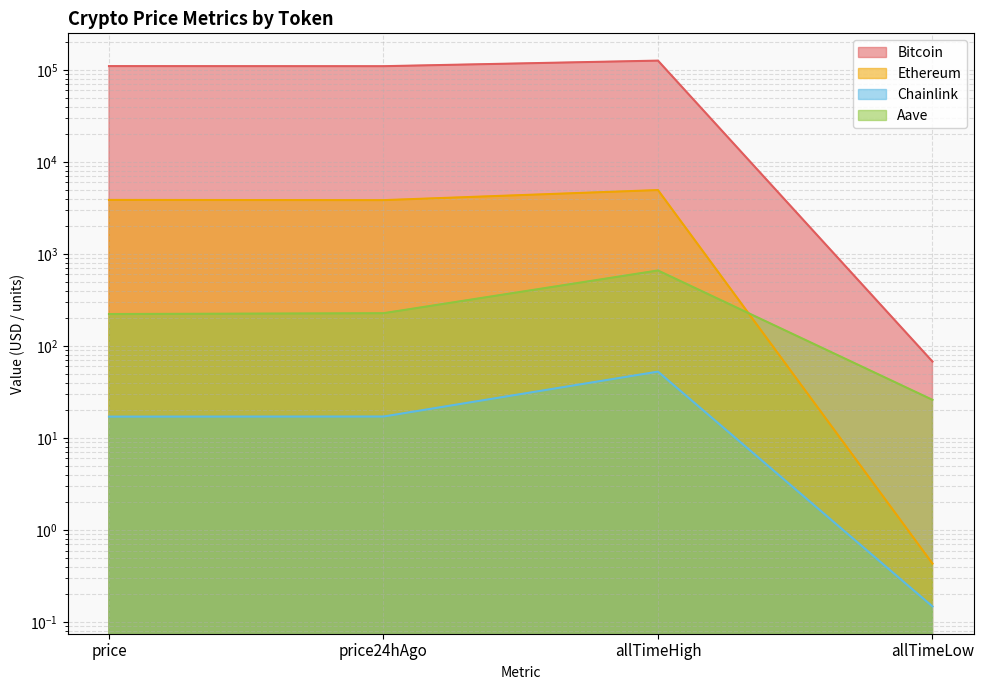

Reading right to left, what are all the values shown in this chart?

Bitcoin: 67.8	126080.0	109677.0	109941.0
Ethereum: 0.4	4946.1	3843.9	3865.1
Chainlink: 0.1	52.7	17.1	17.1
Aave: 26.0	661.7	227.2	222.5